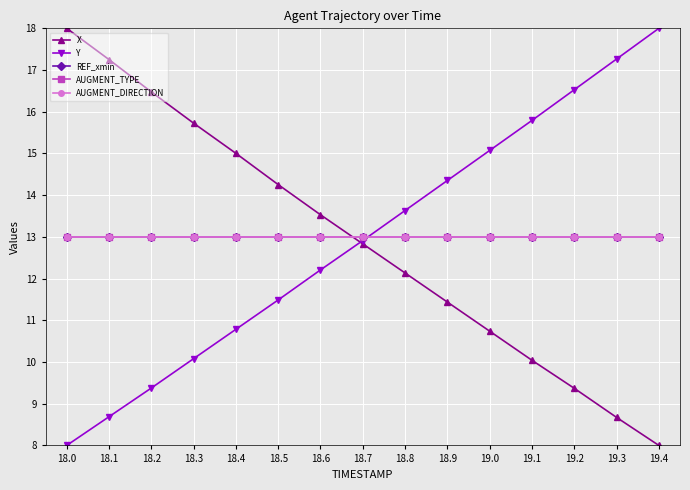

What position from the left is 18.9?

10